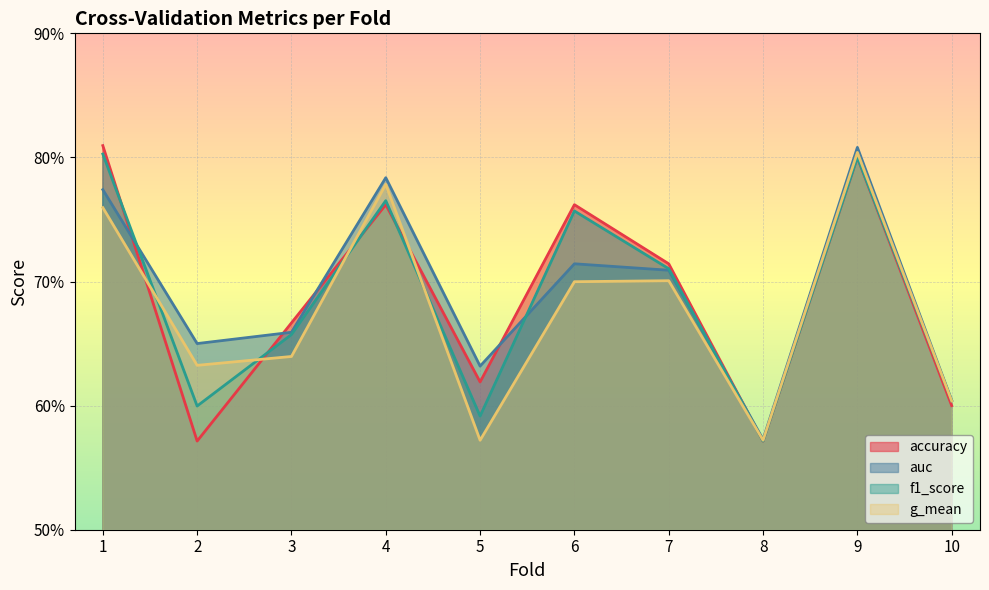

Reading right to left, what are all the values shown in this chart?

accuracy: 0.6	0.8	0.6	0.7	0.8	0.6	0.8	0.7	0.6	0.8
auc: 0.6	0.8	0.6	0.7	0.7	0.6	0.8	0.7	0.7	0.8
f1_score: 0.6	0.8	0.6	0.7	0.8	0.6	0.8	0.7	0.6	0.8
g_mean: 0.6	0.8	0.6	0.7	0.7	0.6	0.8	0.6	0.6	0.8